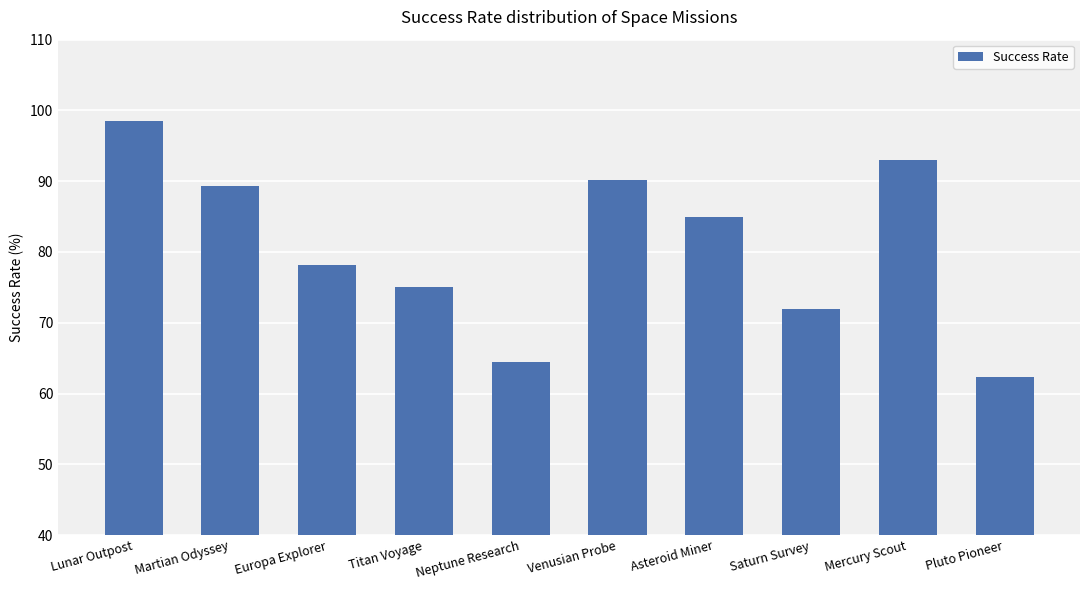

The value at Lunar Outpost is 98.5. True or false?

True